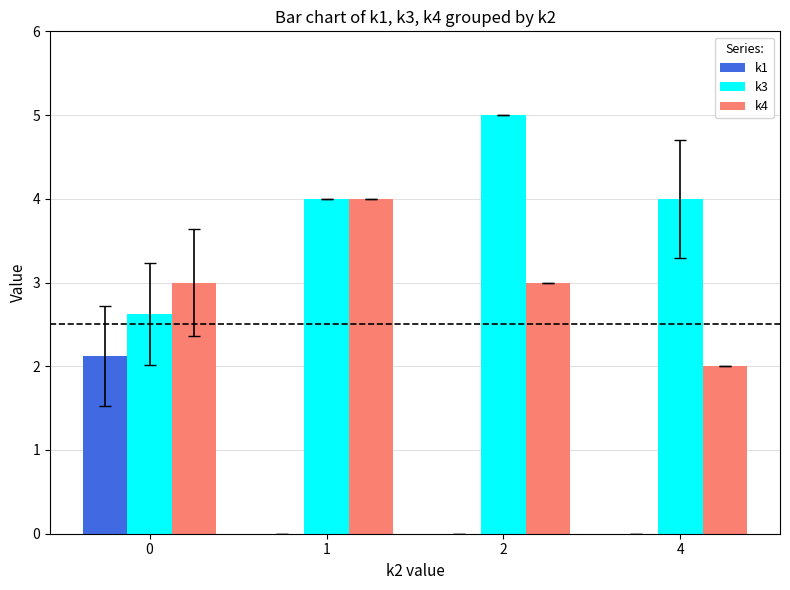

How many series are shown in this chart?

3